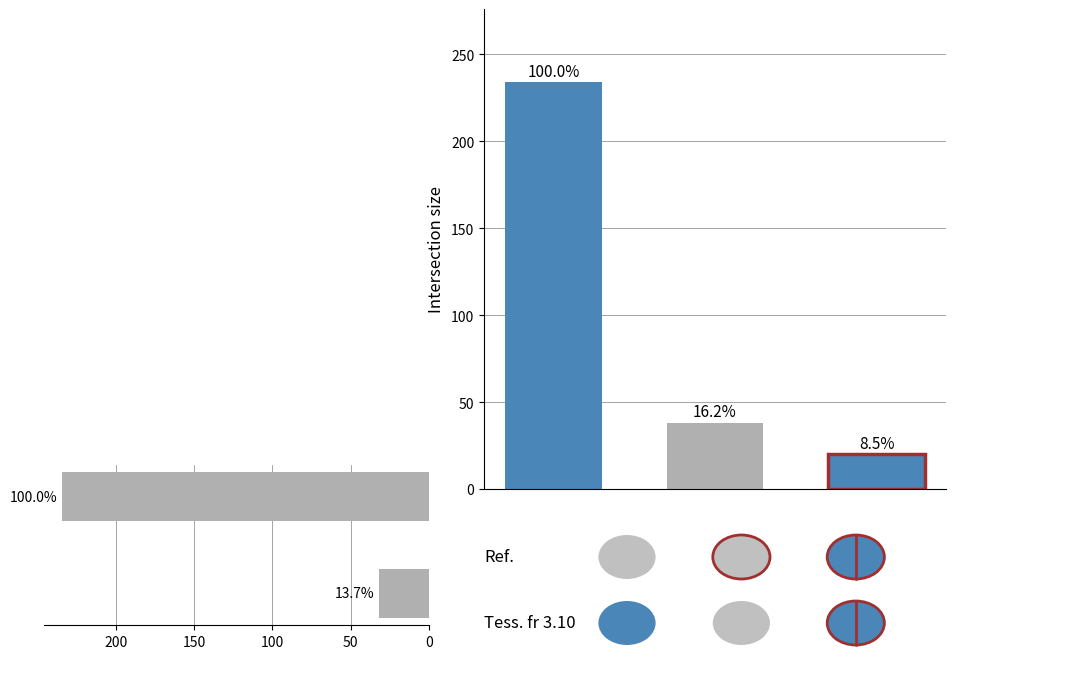

How many distinct data groups are displayed?

6